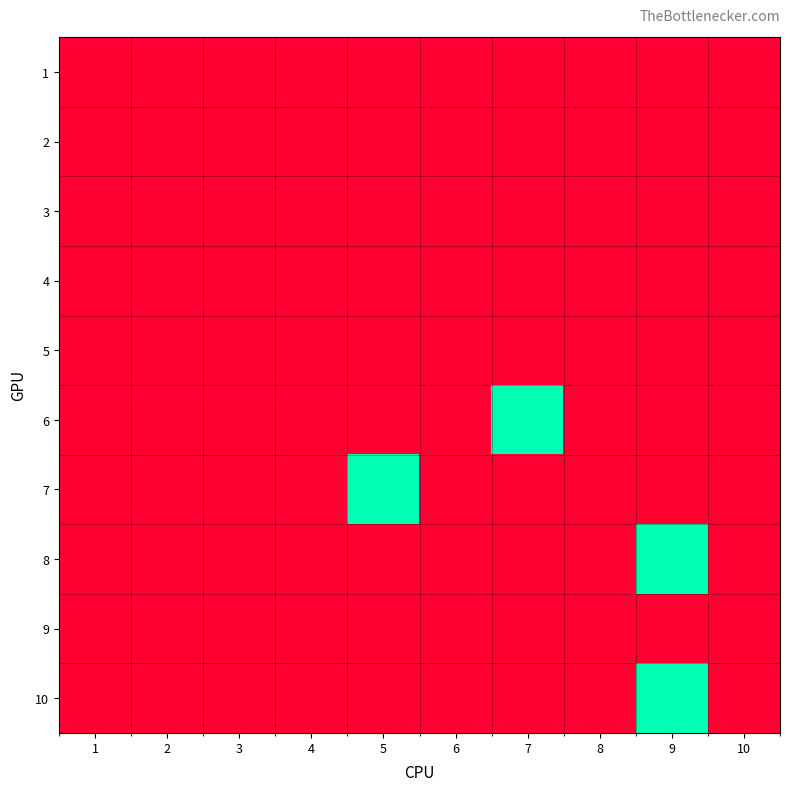

What is the total value across all series at 5?

0.1